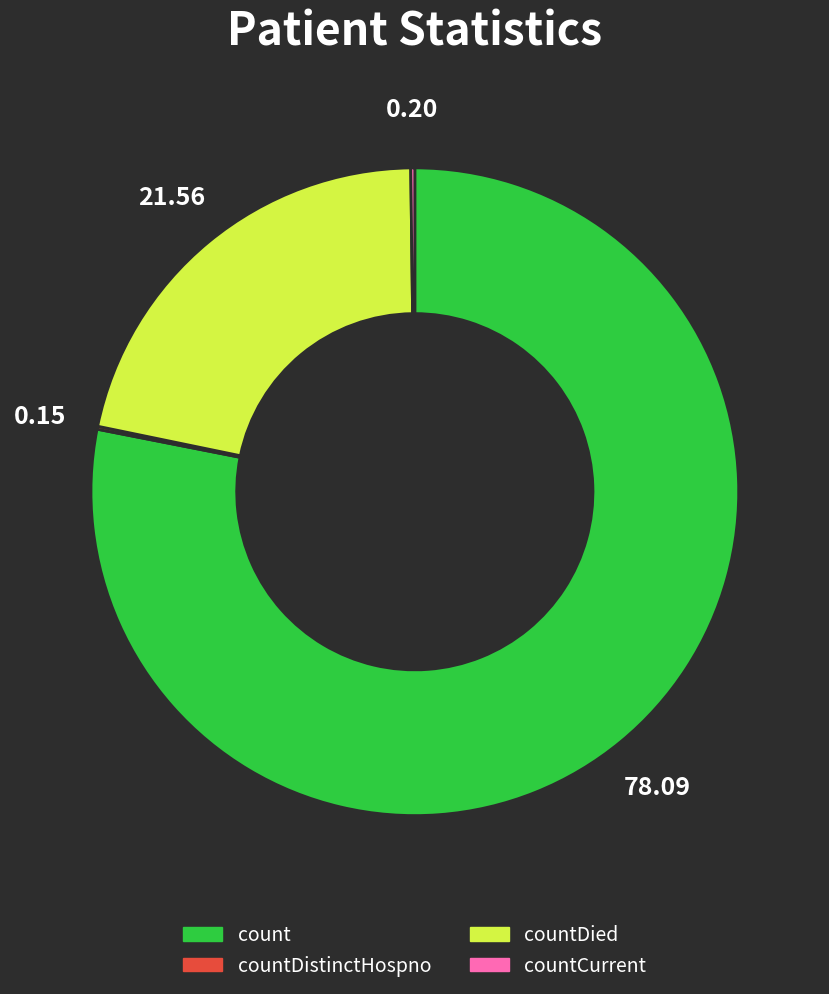

Does count represent more than half of the total?

Yes